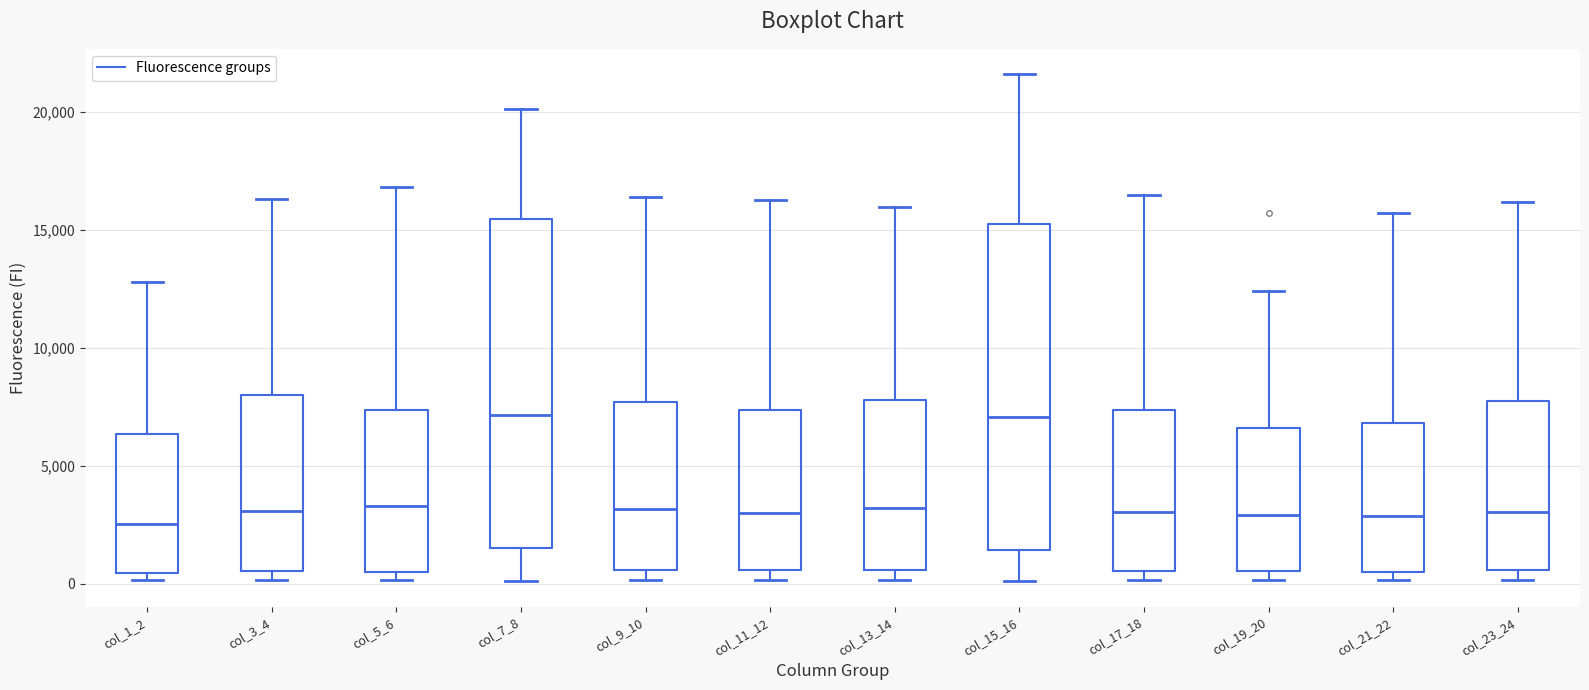

Where is the lower edge of the box for col_19_20 on the y-axis? The values are not printed on the chart, so give them approximately, as read against the axis.

500